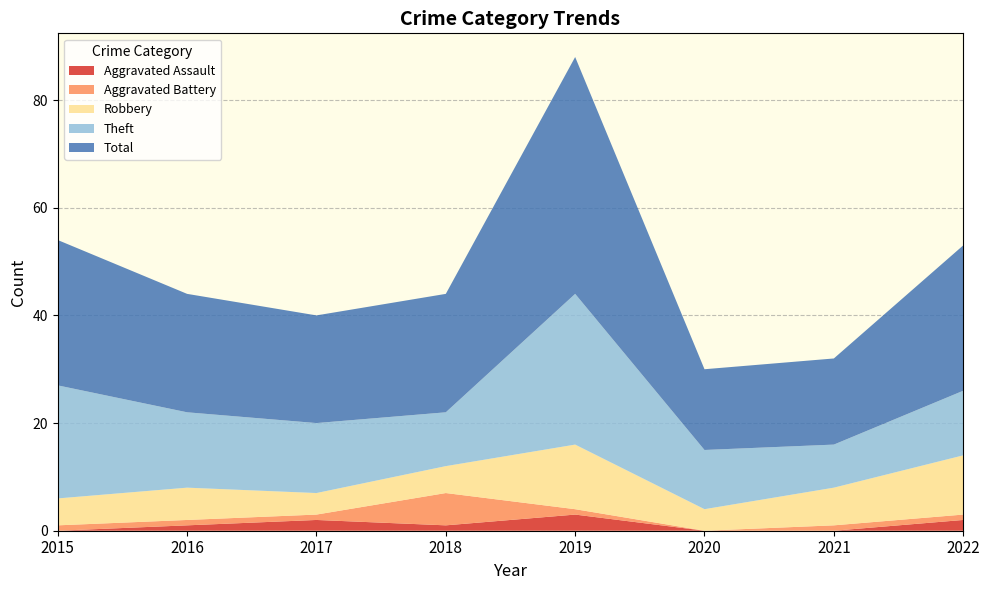

Reading left to right, list all the values displayed in this chart.

Aggravated Assault: 0	1	2	1	3	0	0	2
Aggravated Battery: 1	1	1	6	1	0	1	1
Robbery: 5	6	4	5	12	4	7	11
Theft: 21	14	13	10	28	11	8	12
Total: 27	22	20	22	44	15	16	27